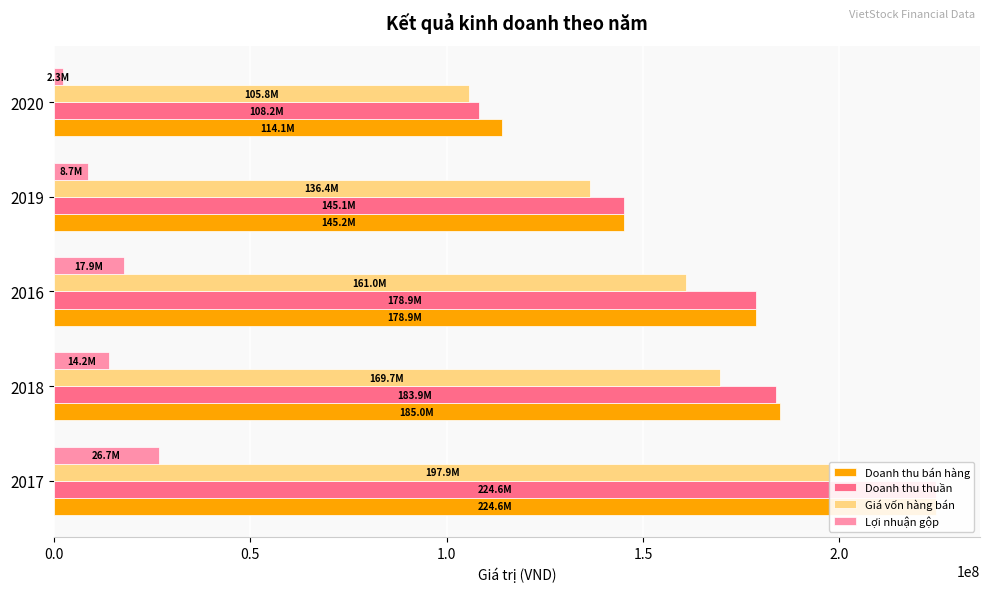

What is the sum of all Doanh thu bán hàng values?

847709127